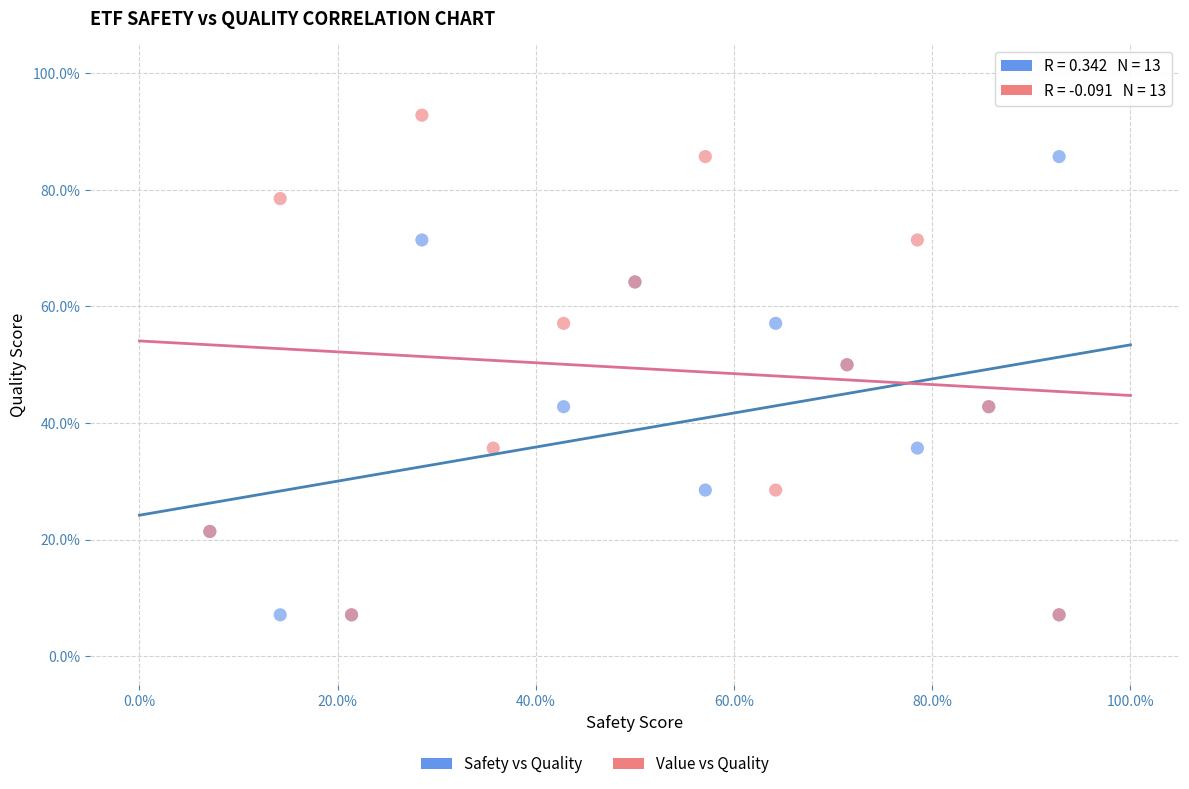

Which series reaches the maximum Y coordinate?

Value vs Quality